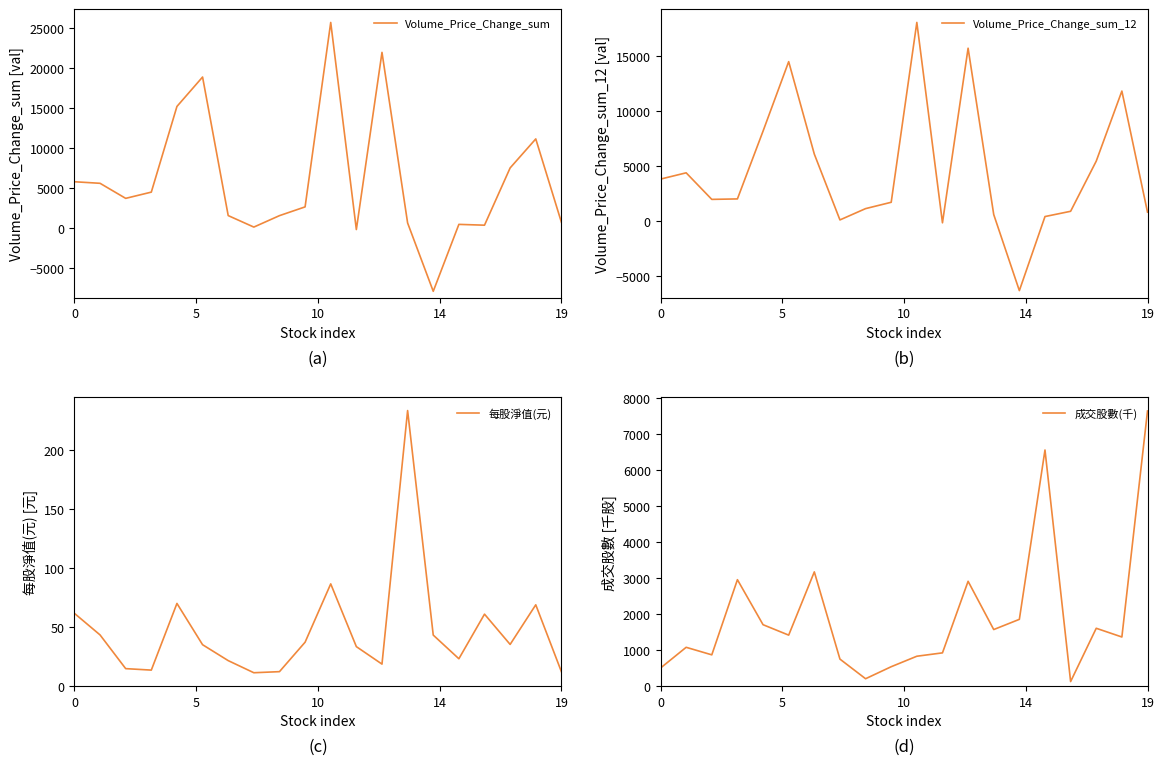

How many lines are shown in the chart?

4